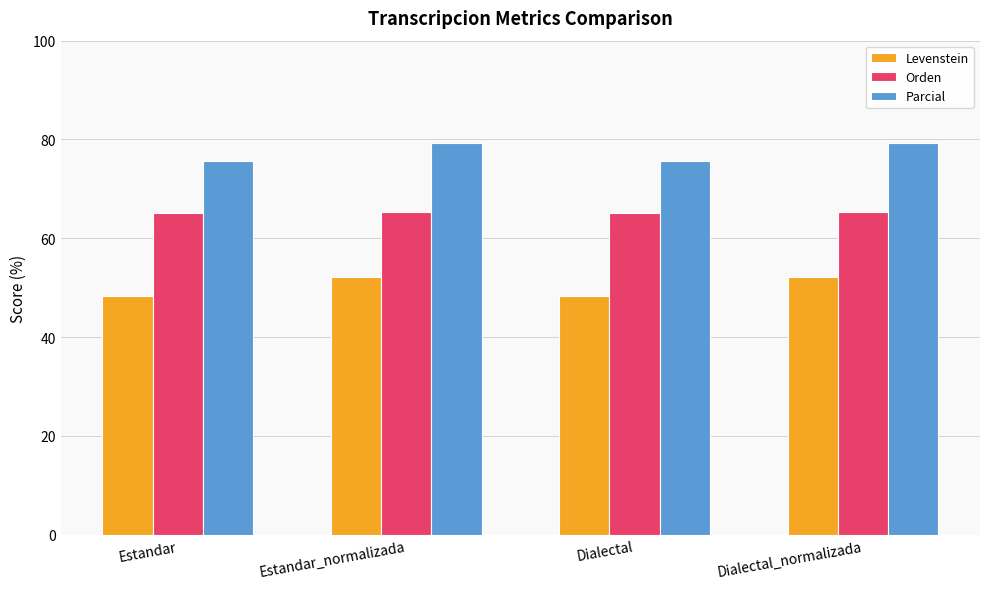

What is the highest value of the Parcial series?

79.2